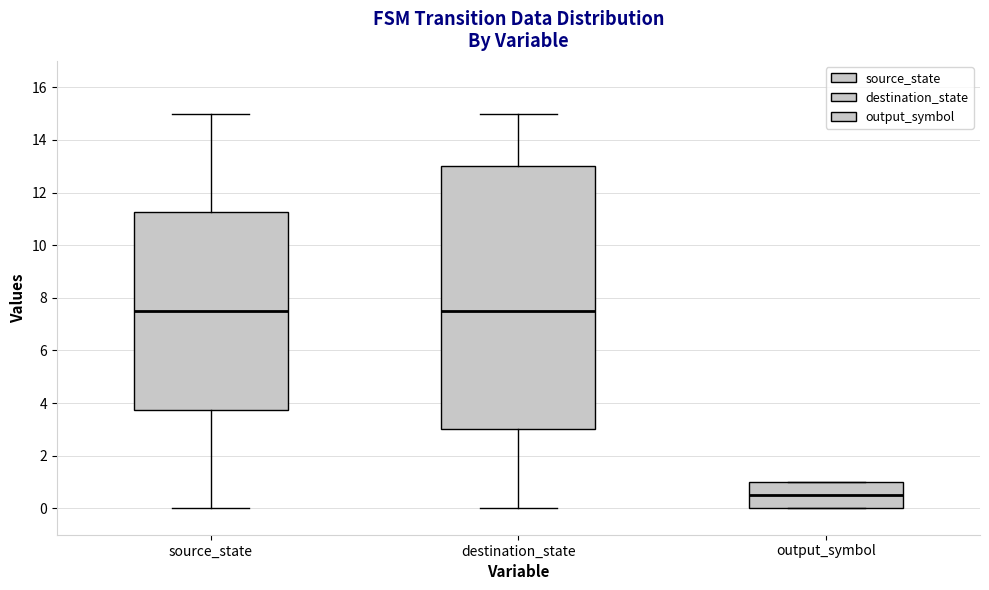

Comparing the boxes themselves (not the whiskers), which one is the tallest?

destination_state